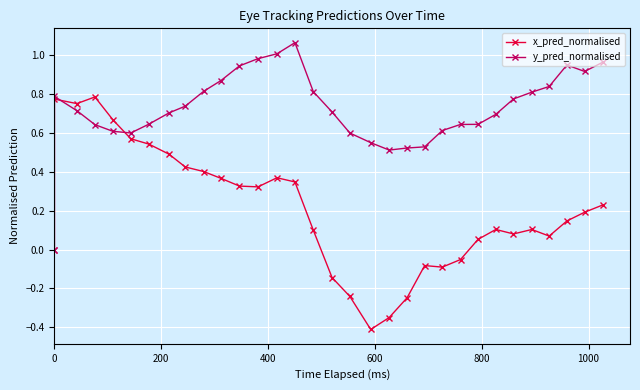

What is the maximum value for x_pred_normalised?

0.8